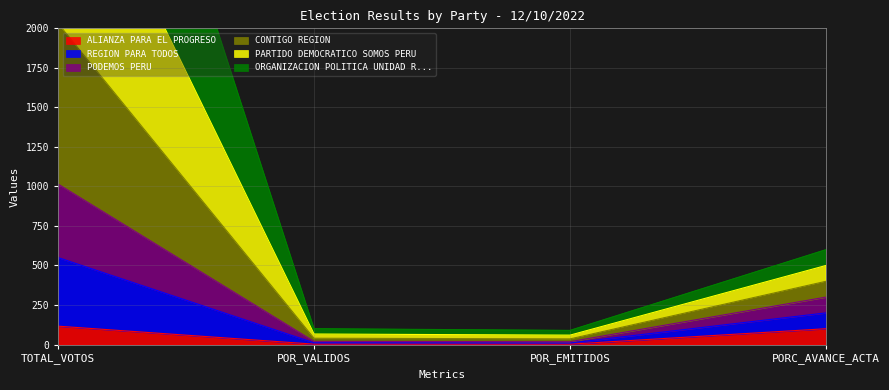

Is it true that ALIANZA PARA EL PROGRESO equals 116.0 at TOTAL_VOTOS?

True